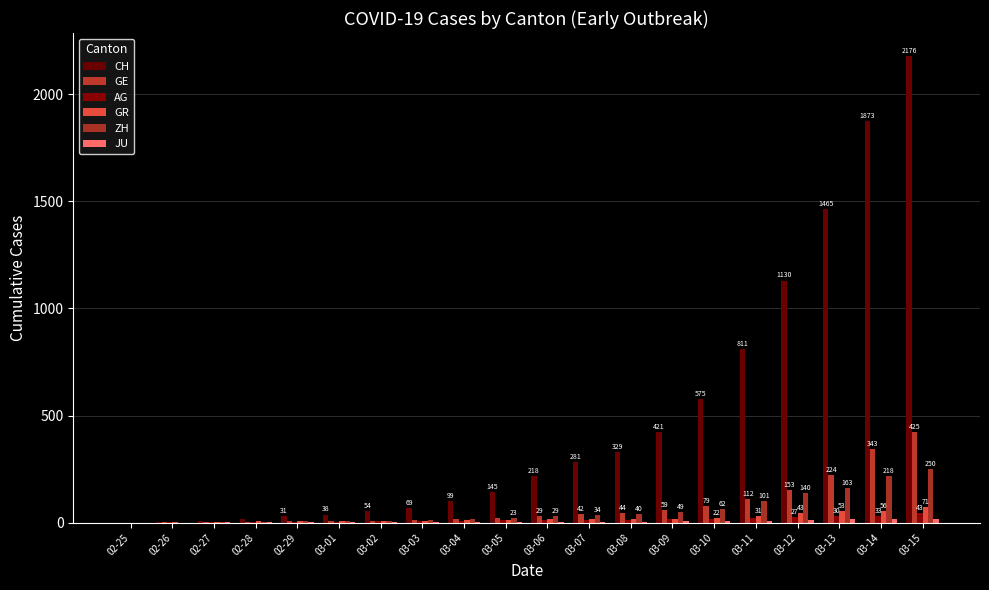

What is the difference between the maximum and minimum values in the ZH series?

250